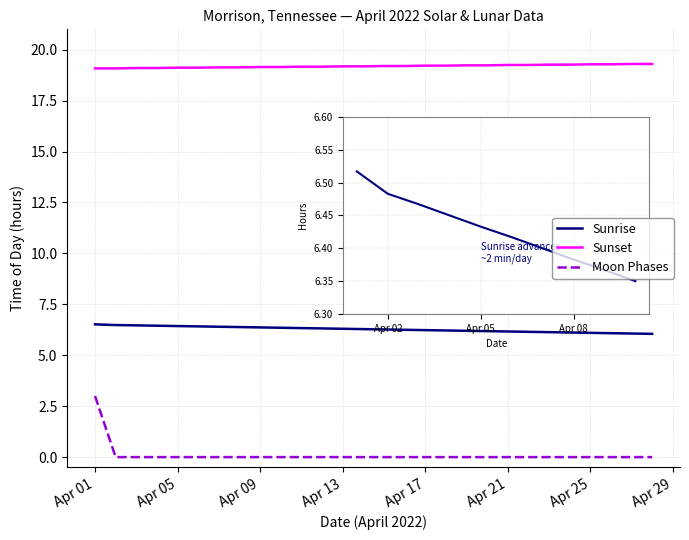

Which series has the largest total across all categories?

Sunset